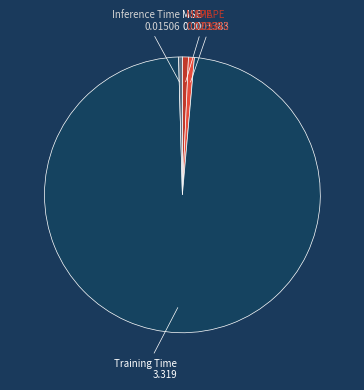

How many slices are in this pie chart?

5